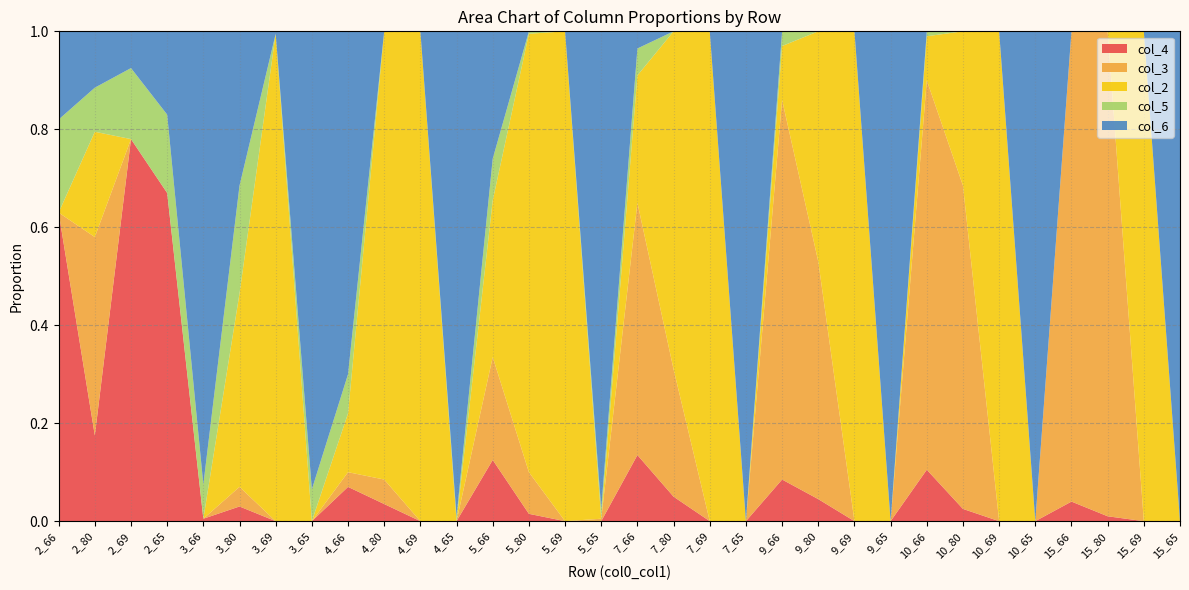

Reading left to right, transcribe all the data shown in this chart.

col_4: 0.6	0.2	0.8	0.7	0.0	0.0	0.0	0.0	0.1	0.0	0.0	0.0	0.1	0.0	0.0	0.0	0.1	0.1	0.0	0.0	0.1	0.0	0.0	0.0	0.1	0.0	0.0	0.0	0.0	0.0	0.0	0.0
col_3: 0.0	0.4	0.0	0.0	0.0	0.0	0.0	0.0	0.0	0.1	0.0	0.0	0.2	0.1	0.0	0.0	0.5	0.3	0.0	0.0	0.8	0.5	0.0	0.0	0.8	0.7	0.0	0.0	1.0	1.0	0.0	0.0
col_2: 0.0	0.2	0.0	0.0	0.0	0.4	1.0	0.0	0.1	0.9	1.0	0.0	0.3	0.9	1.0	0.0	0.3	0.7	1.0	0.0	0.1	0.5	1.0	0.0	0.1	0.3	1.0	0.0	0.0	0.0	1.0	0.0
col_5: 0.2	0.1	0.1	0.2	0.1	0.2	0.0	0.1	0.1	0.0	0.0	0.0	0.1	0.0	0.0	0.0	0.1	0.0	0.0	0.0	0.0	0.0	0.0	0.0	0.0	0.0	0.0	0.0	0.0	0.0	0.0	0.0
col_6: 0.2	0.1	0.1	0.2	0.9	0.3	0.0	0.9	0.7	0.0	0.0	1.0	0.3	0.0	0.0	1.0	0.0	0.0	0.0	1.0	0.0	0.0	0.0	1.0	0.0	0.0	0.0	1.0	0.0	0.0	0.0	1.0